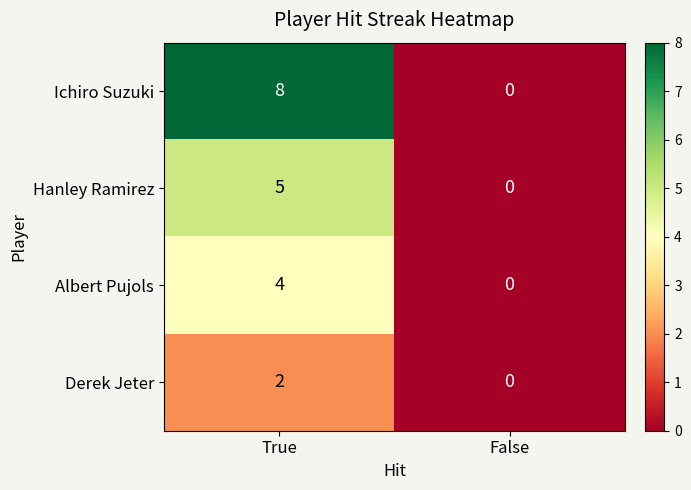

True or false: Hanley Ramirez has a value of 5 at True.

True